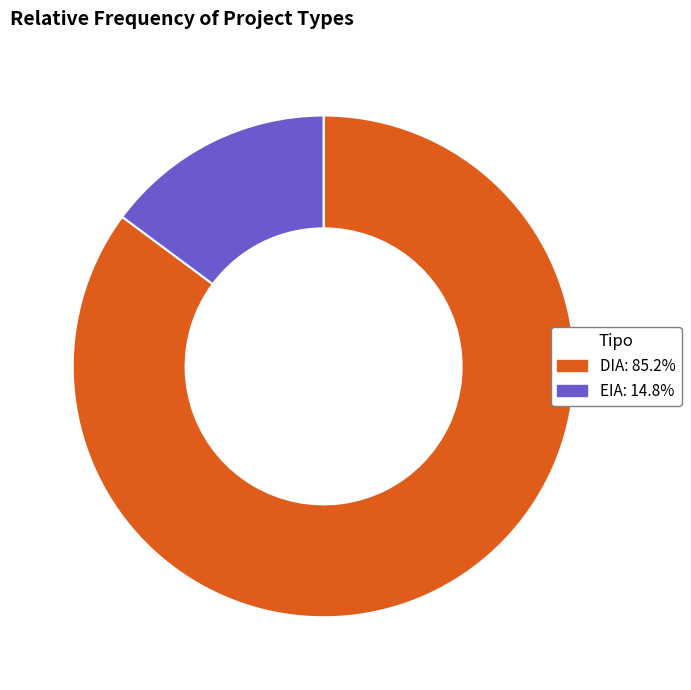

Combined, do EIA and DIA account for over 50%?

Yes